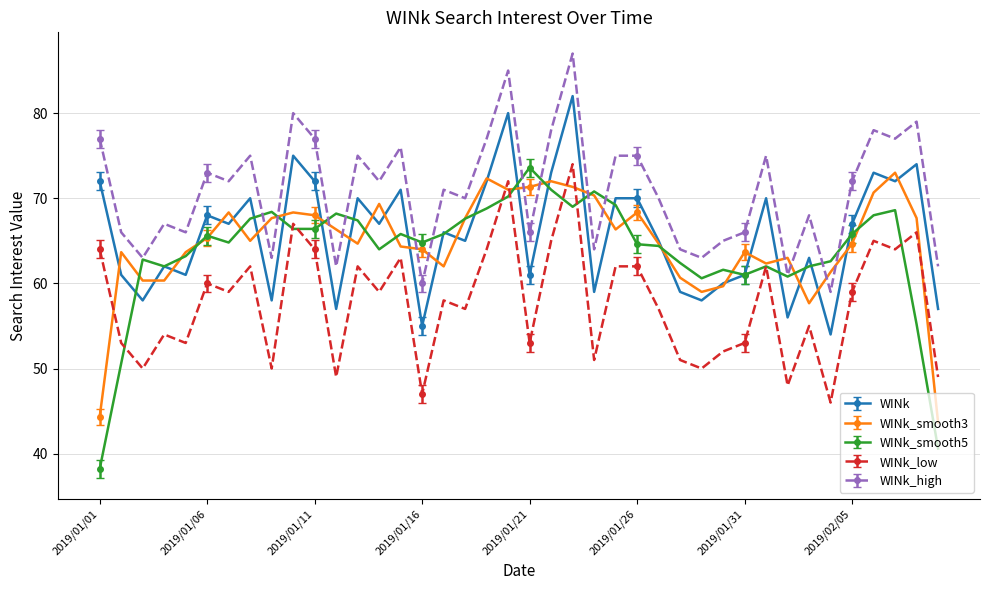

What is the value of the WINk point at the 31st from the left?

61.0